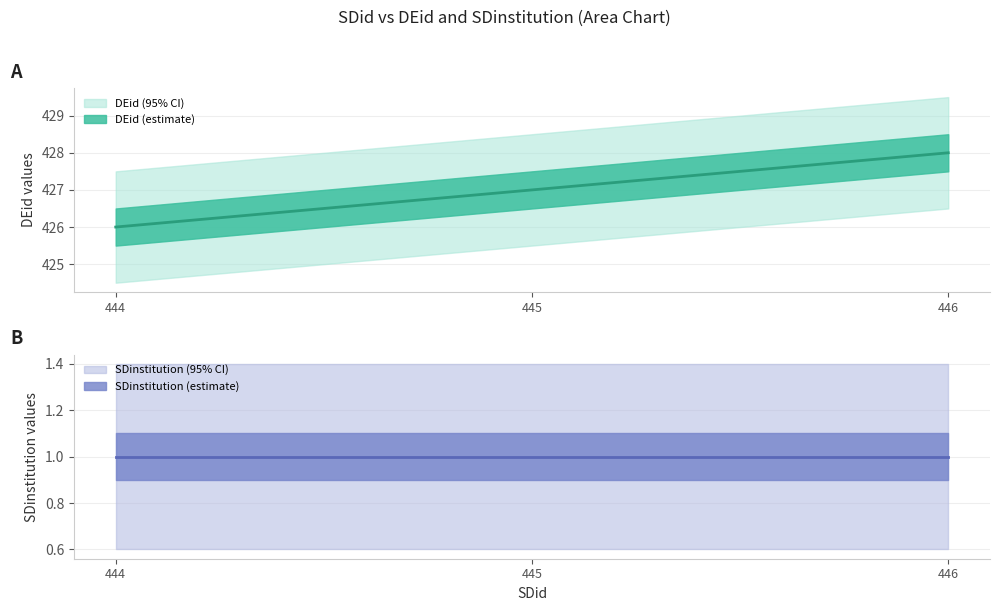

What is the change in value from 444 to 445?

+1